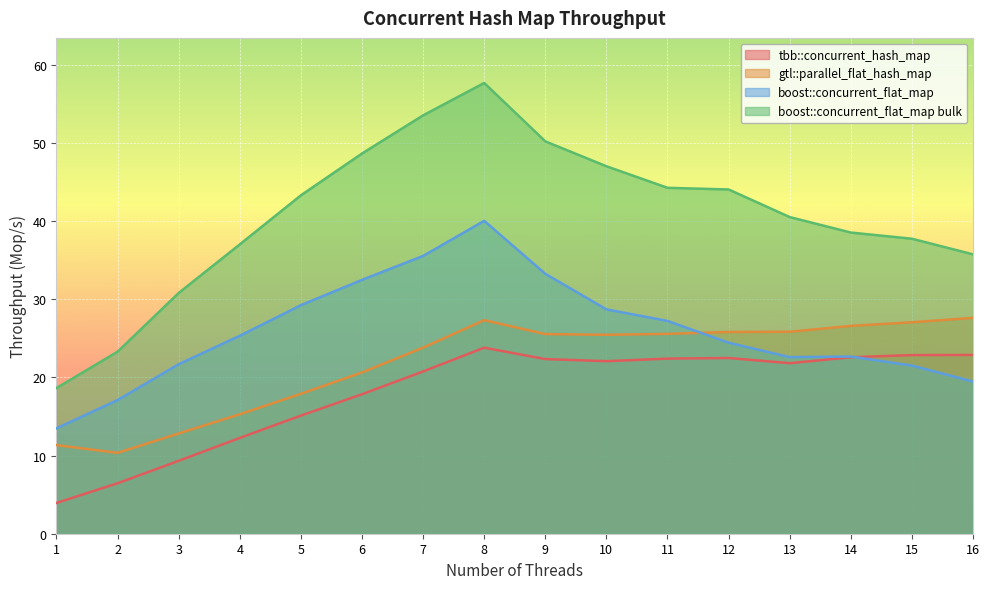

What is the value of the boost::concurrent_flat_map bulk point at the 9th from the left?

50.2